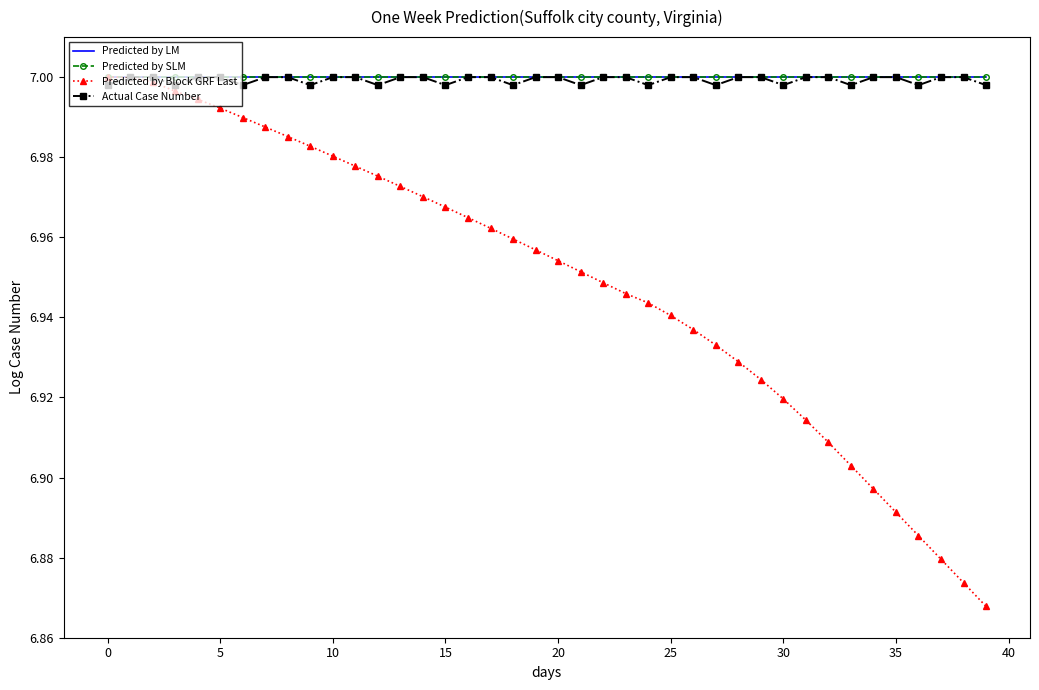

What is the minimum value shown in the chart?

6.9